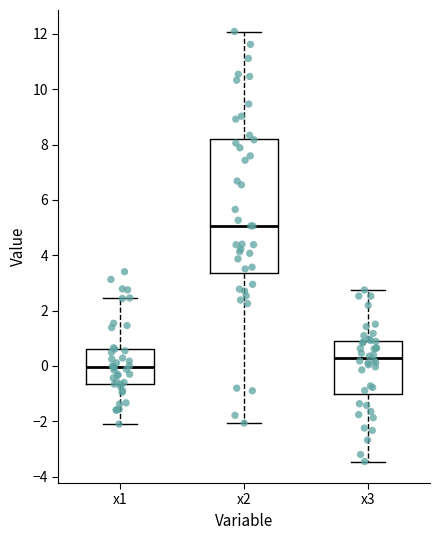

Where is the upper edge of the box for x3 on the y-axis? The values are not printed on the chart, so give them approximately, as read against the axis.

0.8